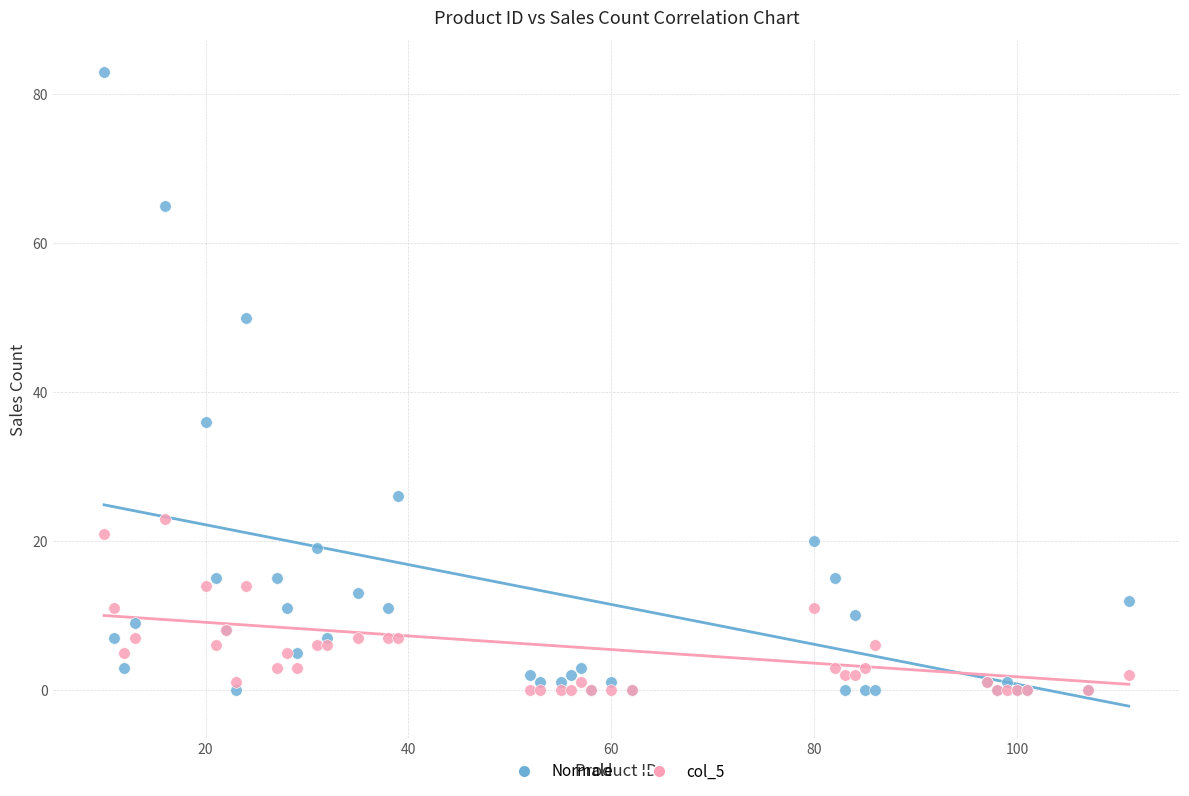

In the Normale series, what Y value is closest to 41?

36